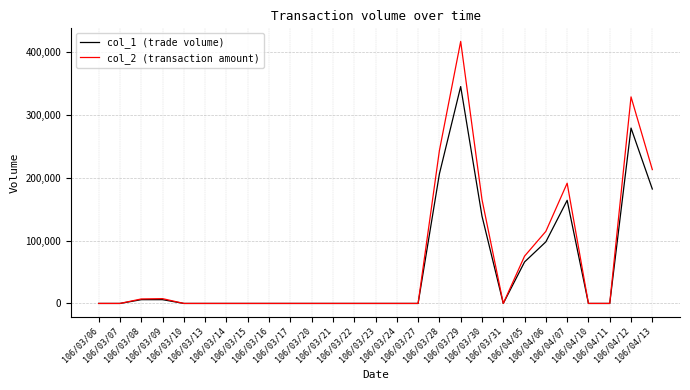

Rank the series by their maximum value, from highest to lowest.

col_2 (transaction amount), col_1 (trade volume)